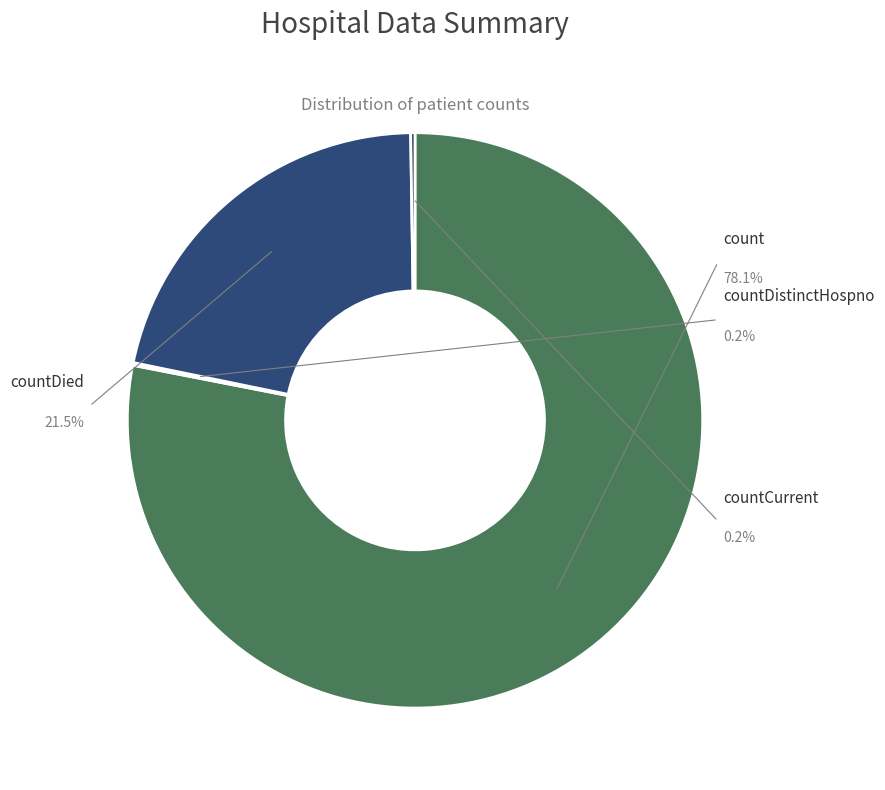

What is the change in value from countDistinctHospno to countDied?

+5319